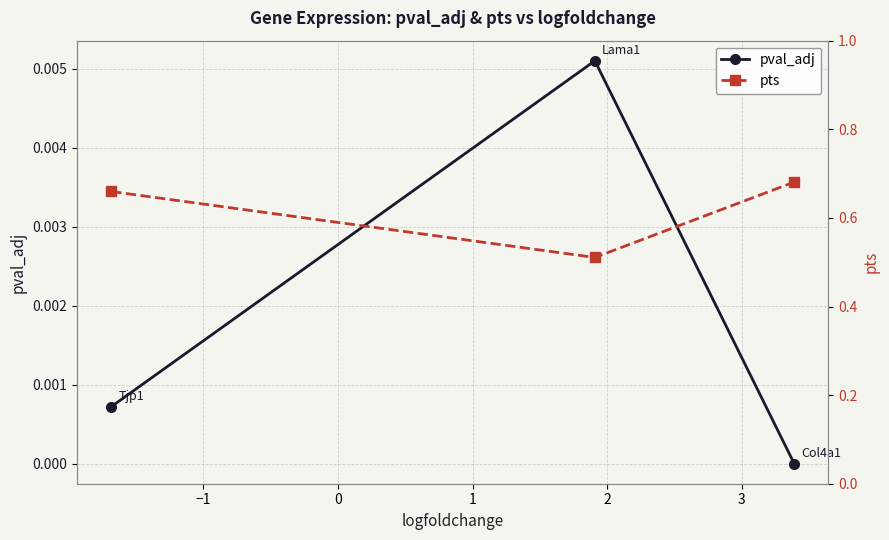

What is the total value across all series at −2?

0.7